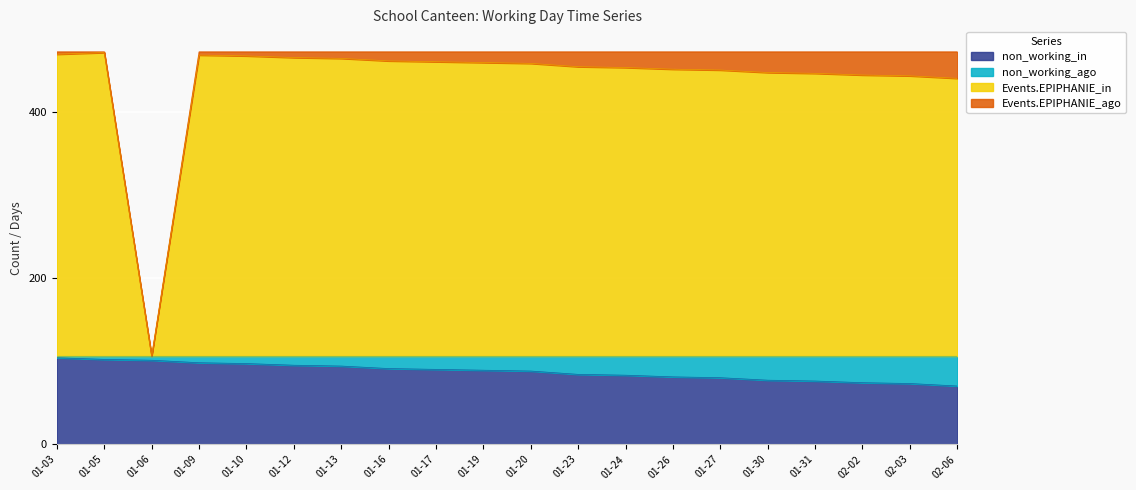

What are all the series names shown in the legend?

non_working_in, non_working_ago, Events.EPIPHANIE_in, Events.EPIPHANIE_ago